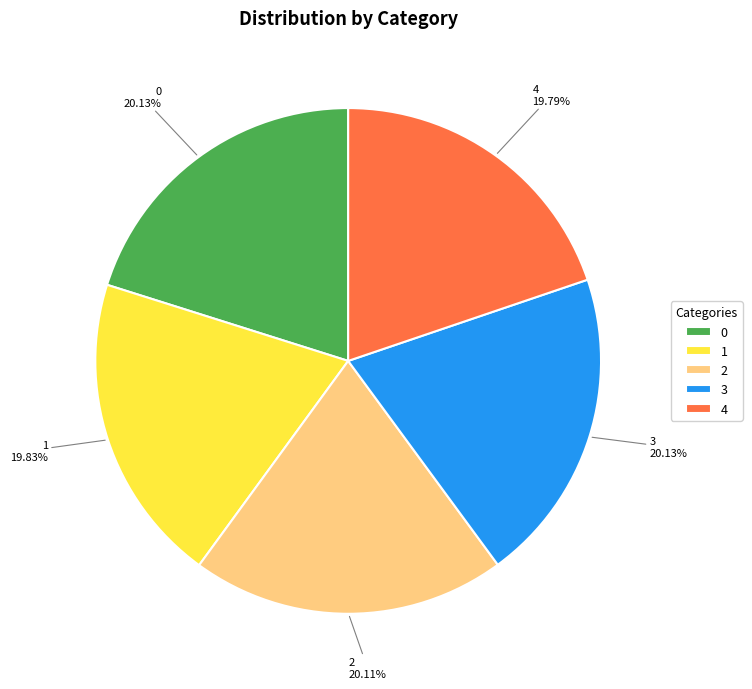

What percentage is the 4 slice, to the nearest percent?

20%